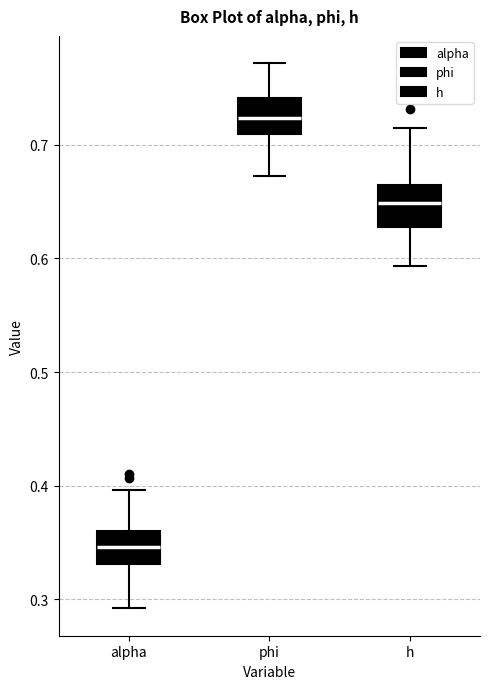

Reading left to right, read every box against the y-axis: the position of its median line, the range the box covers, and the ends of its whiskers. The values are not printed on the chart, so give them approximately, as read against the axis.

alpha: median 0.35, box 0.33 to 0.36, whiskers 0.29 to 0.40
phi: median 0.72, box 0.71 to 0.74, whiskers 0.67 to 0.77
h: median 0.65, box 0.63 to 0.66, whiskers 0.59 to 0.72